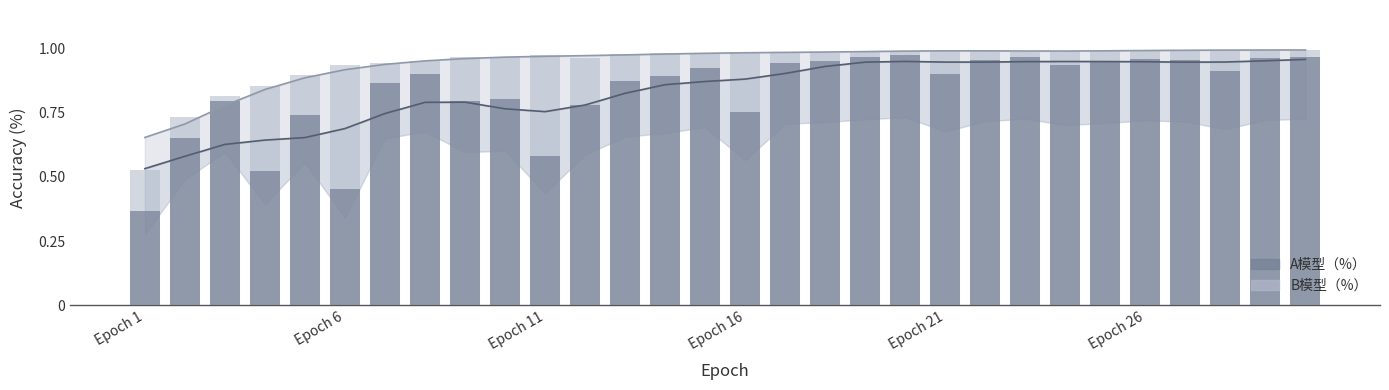

Between 12 and 24, which series saw the biggest shift?

A模型（%）